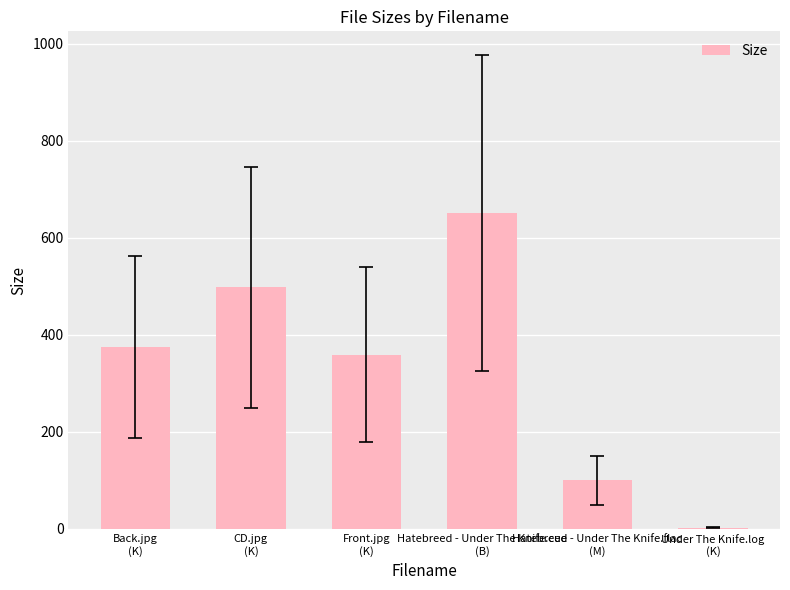

What is the maximum value shown in the chart?

651.0